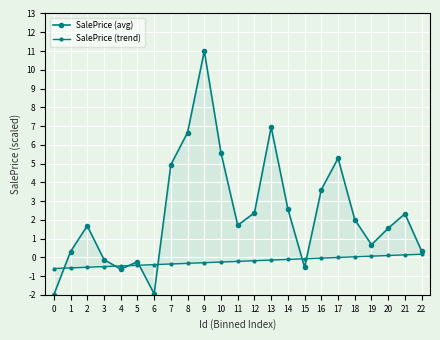

How many lines are shown in the chart?

2